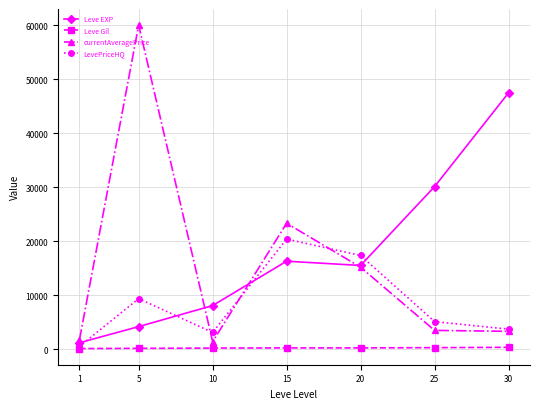

Rank the series by their maximum value, from highest to lowest.

currentAveragePrice, Leve EXP, LevePriceHQ, Leve Gil